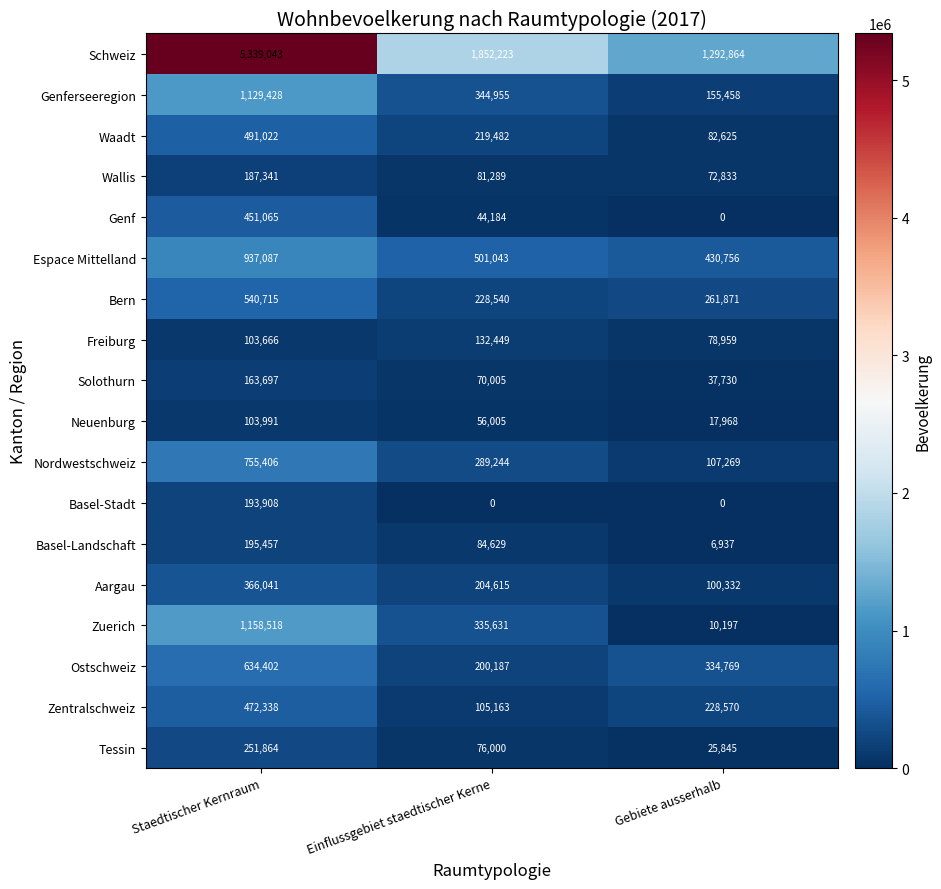

What is the greatest value displayed?

5339043